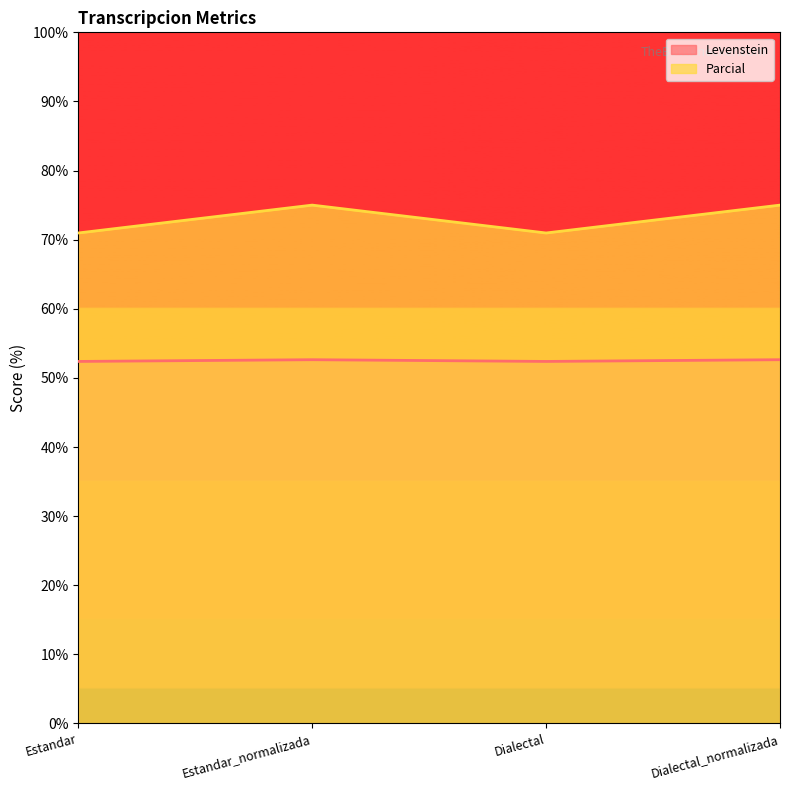

Does the chart display data point markers on the line(s)?

No